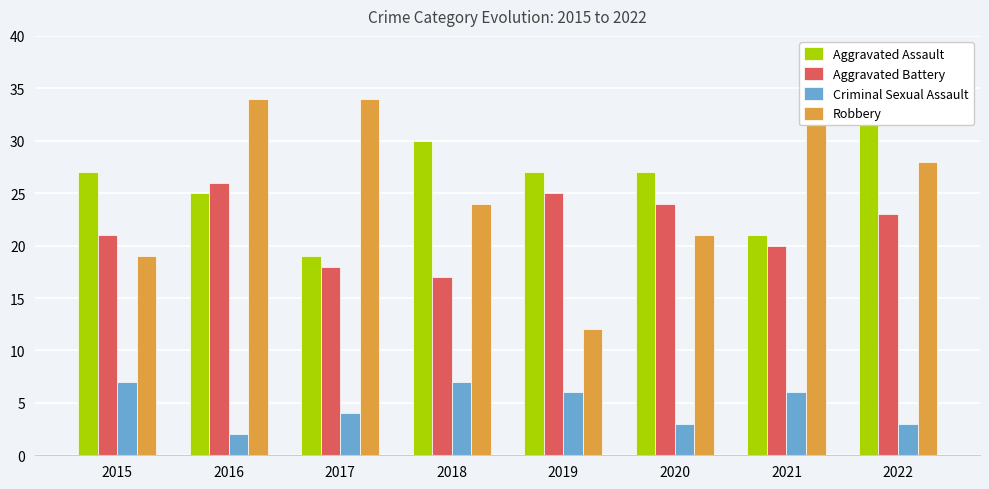

What is the average value of the Aggravated Assault series?

26